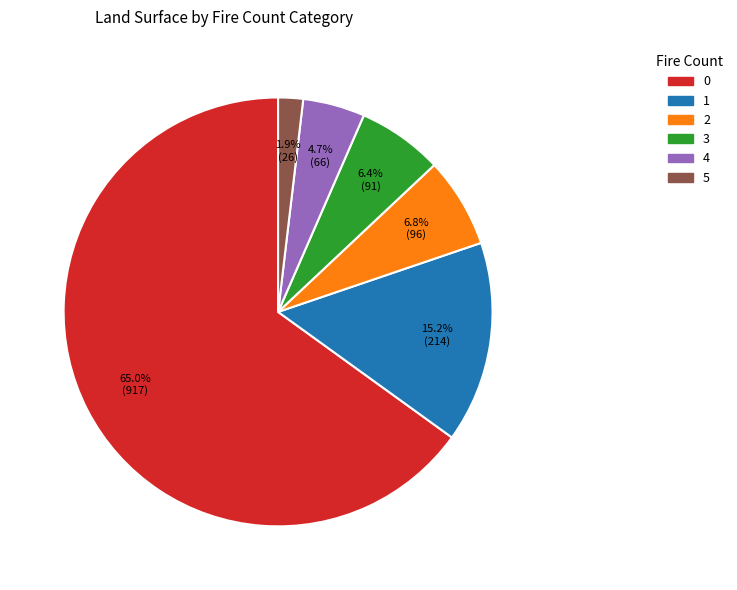

What percentage is the 3 slice, to the nearest percent?

6%